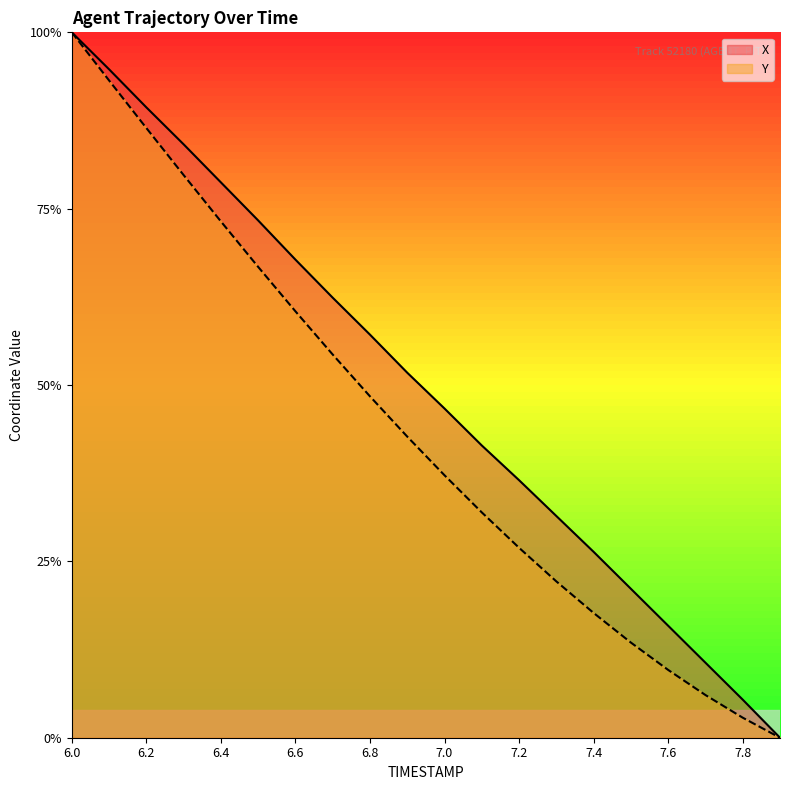

What is the sum of all Y values?

8.7